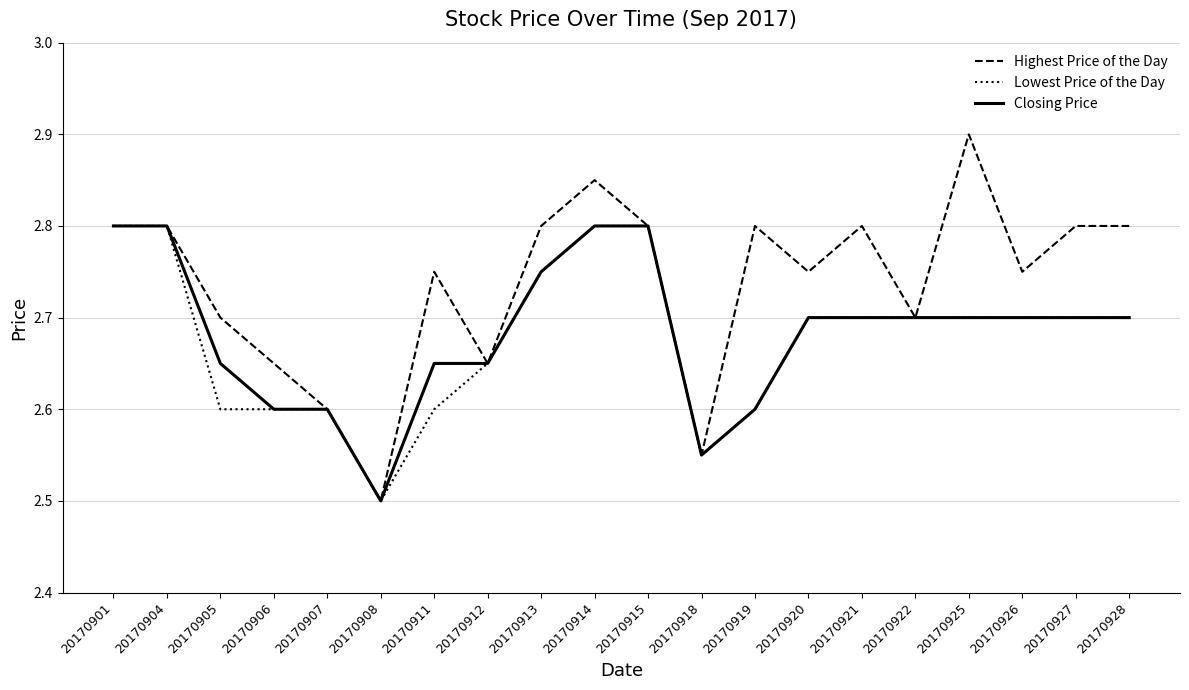

The Lowest Price of the Day series shows 2.8 at 20170913. True or false?

True